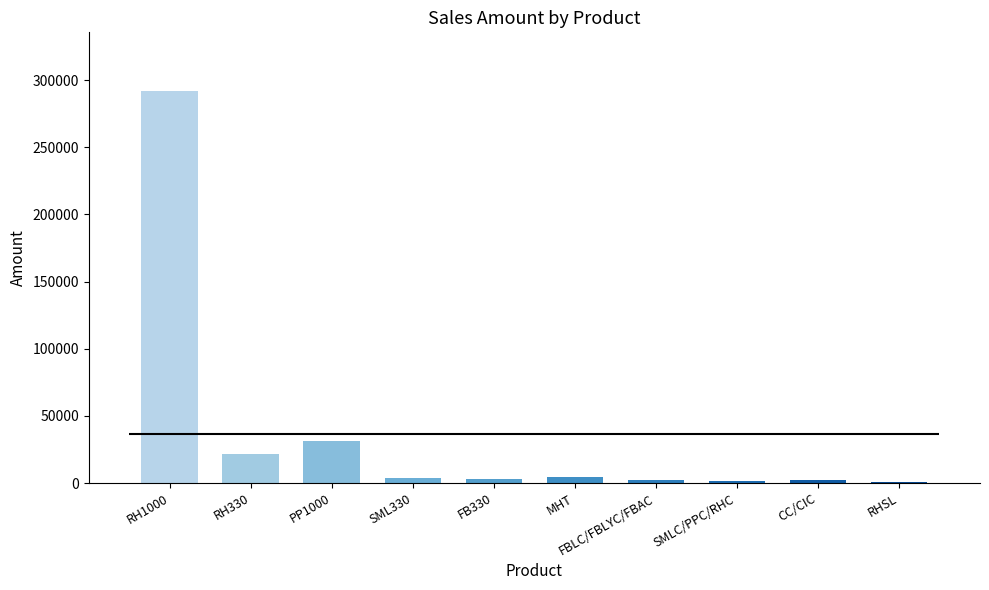

Which label corresponds to the largest value in the chart?

RH1000